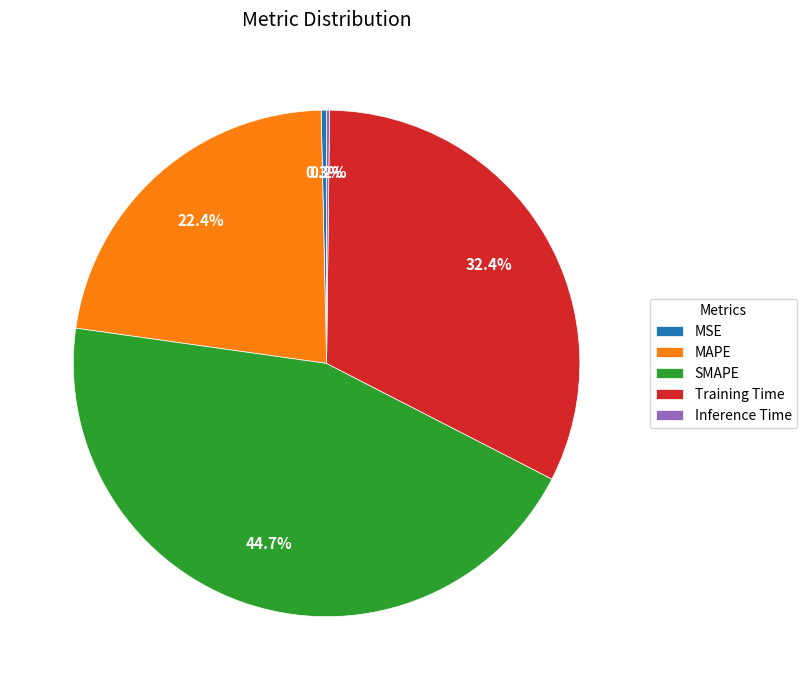

What is the total percentage of MSE and Training Time?

32.7%